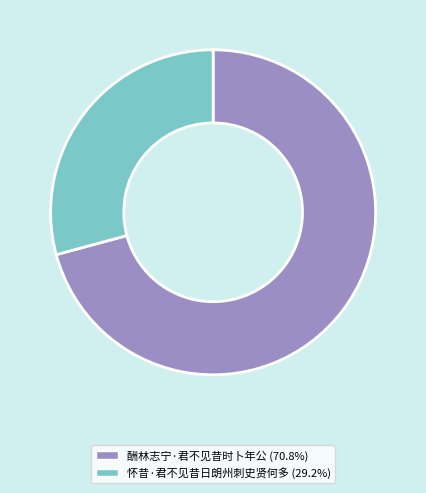

Rank the categories by value from highest to lowest.

酬林志宁·君不见昔时卜年公, 怀昔·君不见昔日朗州刺史贤何多